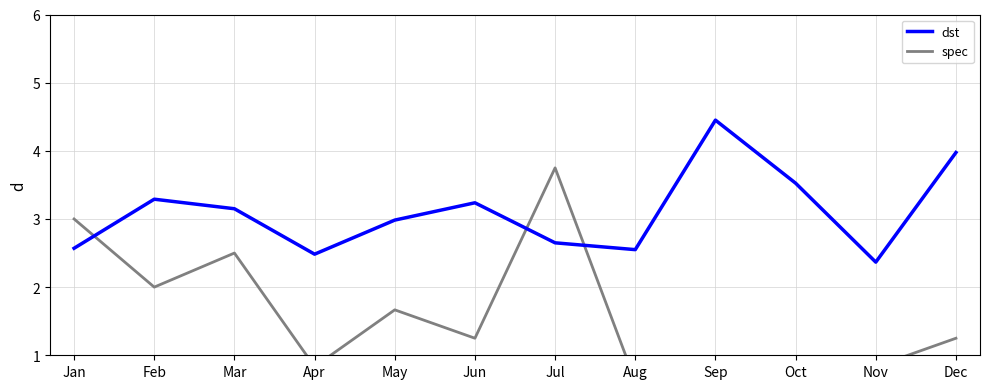

True or false: spec and dst intersect in this chart.

True